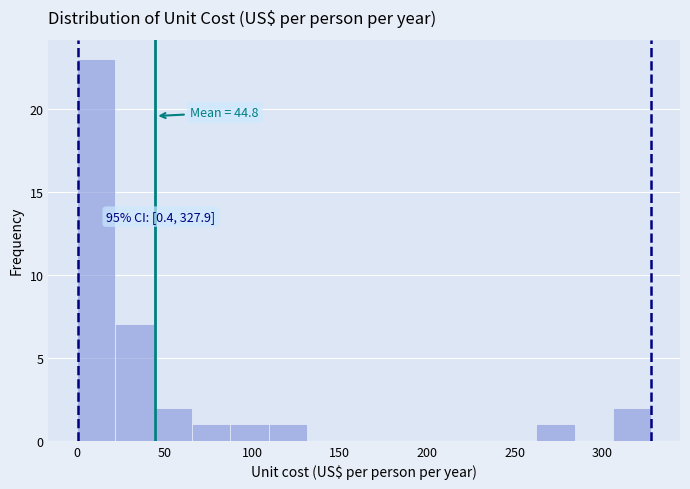

Which range on the x-axis has the tallest bar?

0 to 20